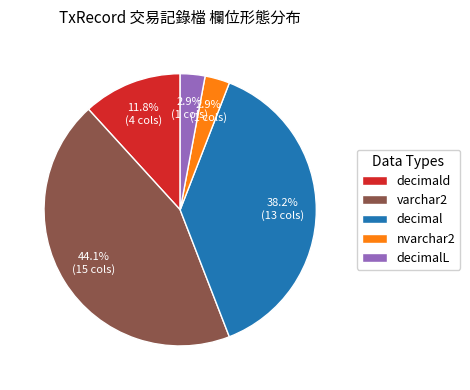

Which slice is the largest?

varchar2